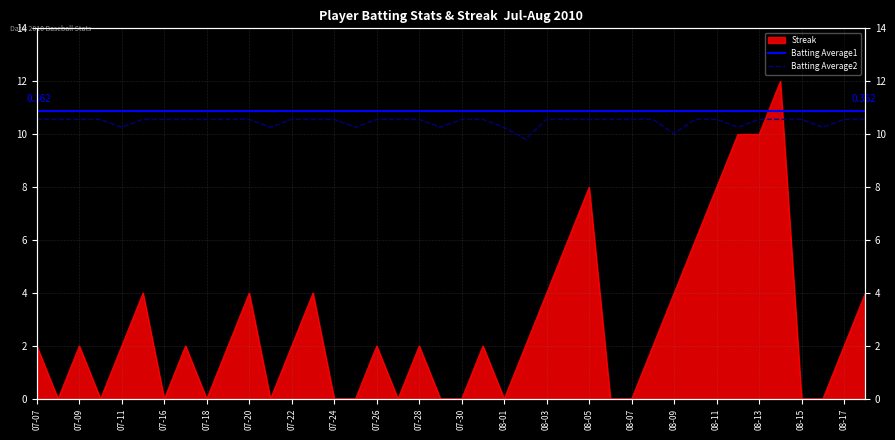

How many lines are shown in the chart?

2